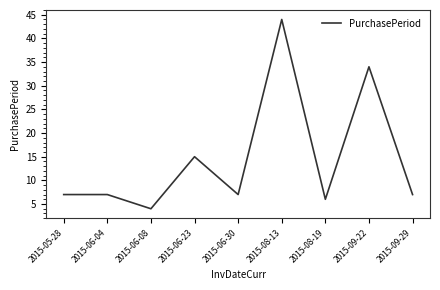

Between 2015-06-30 and 2015-06-08, which is larger?

2015-06-30